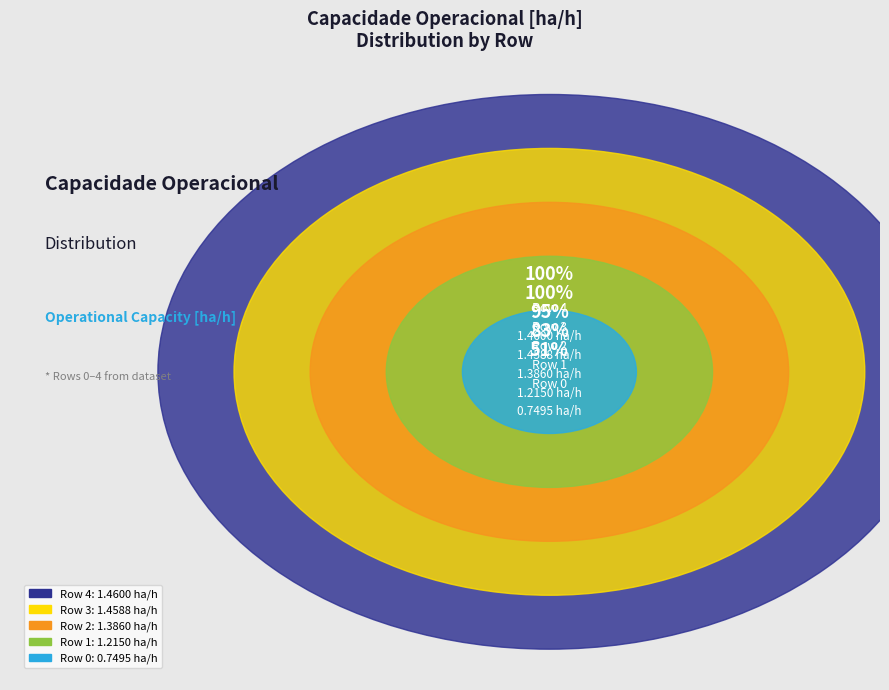

Does any single category account for the majority?

No